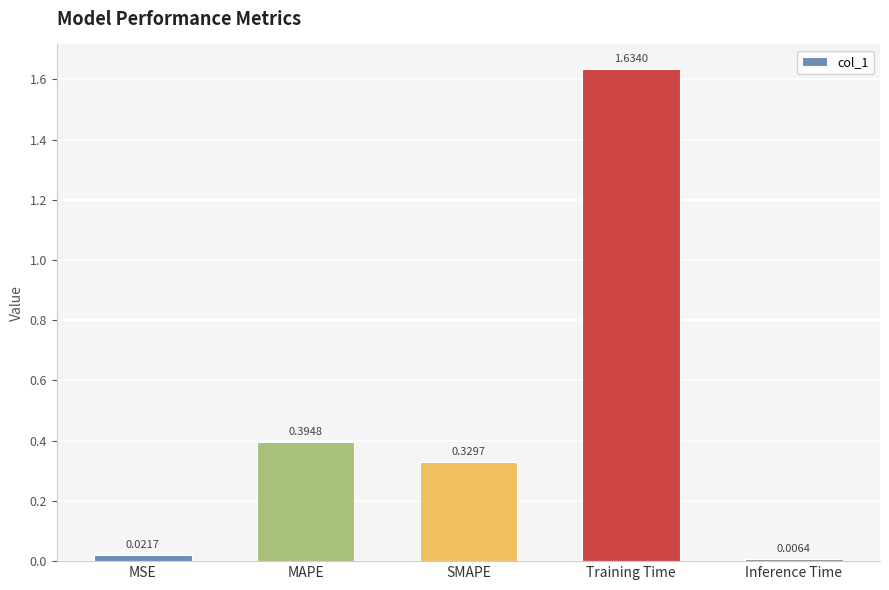

Rank the categories by value from lowest to highest.

Inference Time, MSE, SMAPE, MAPE, Training Time